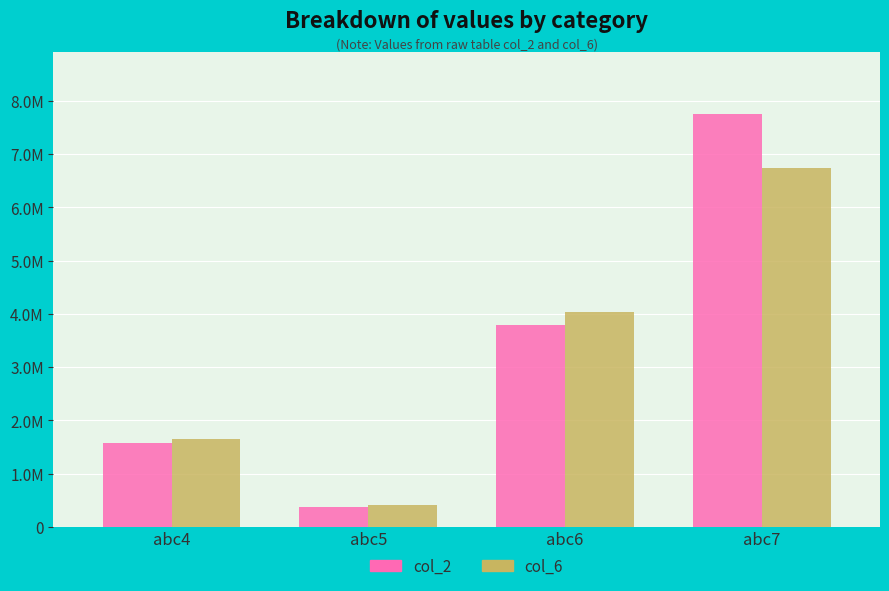

Which series has the widest spread of values?

col_2